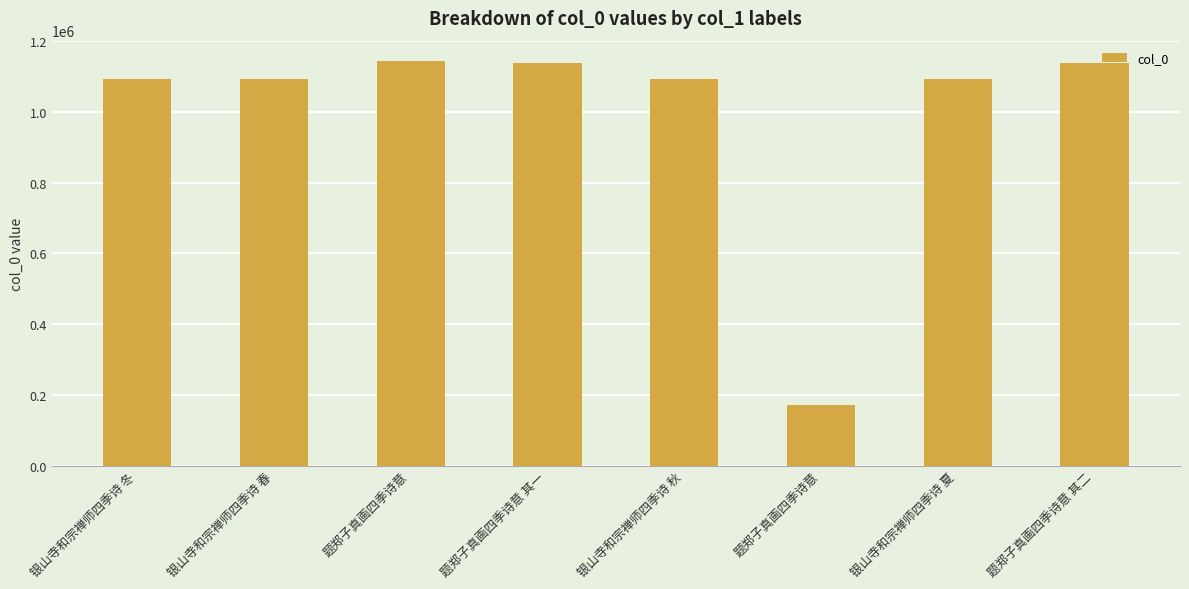

The value at 题郑子真画四季诗意 is 1144167. True or false?

True